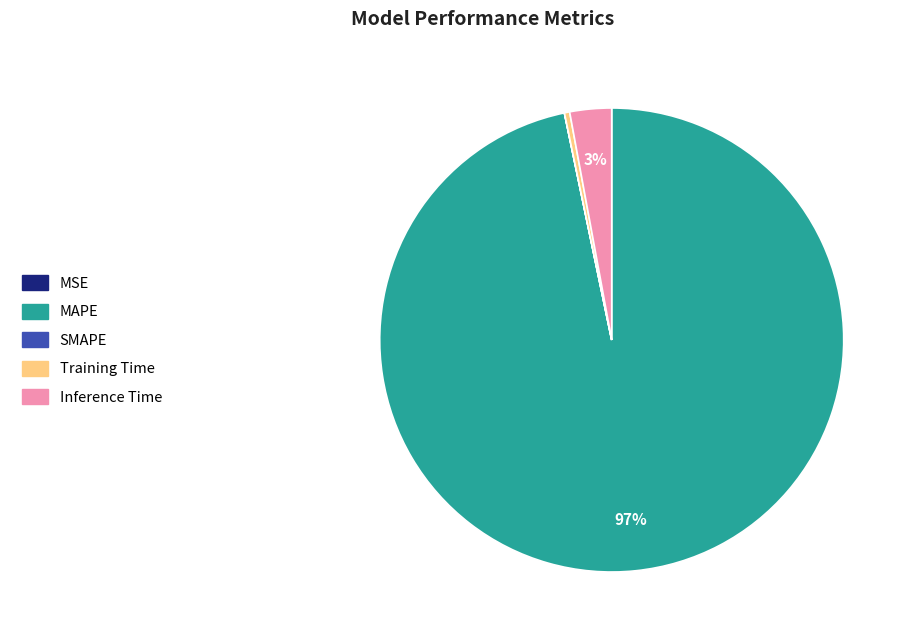

To the nearest percent, what is the difference between the largest and smallest slice percentages?

97%